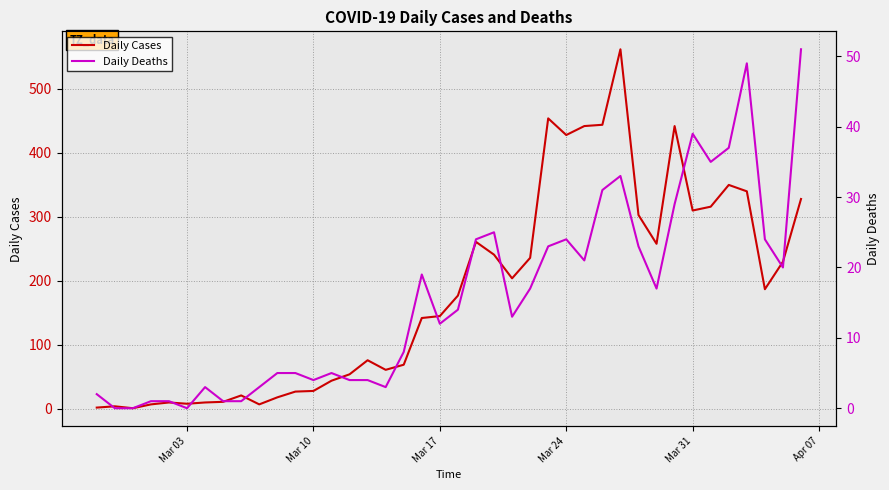

What is the average value of the Daily Deaths series?

16